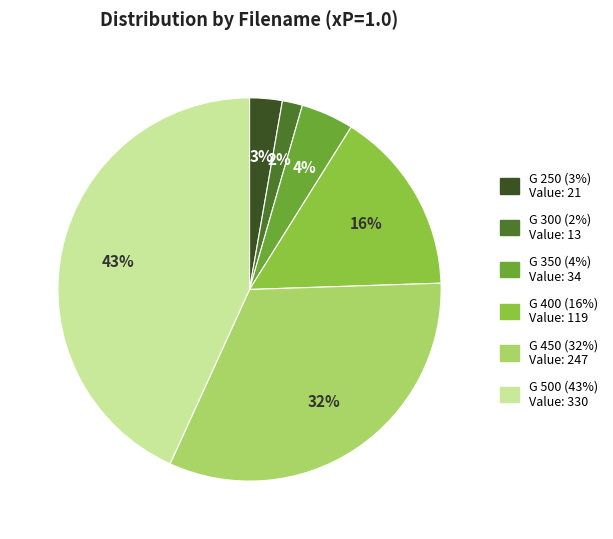

How many slices are in this pie chart?

6